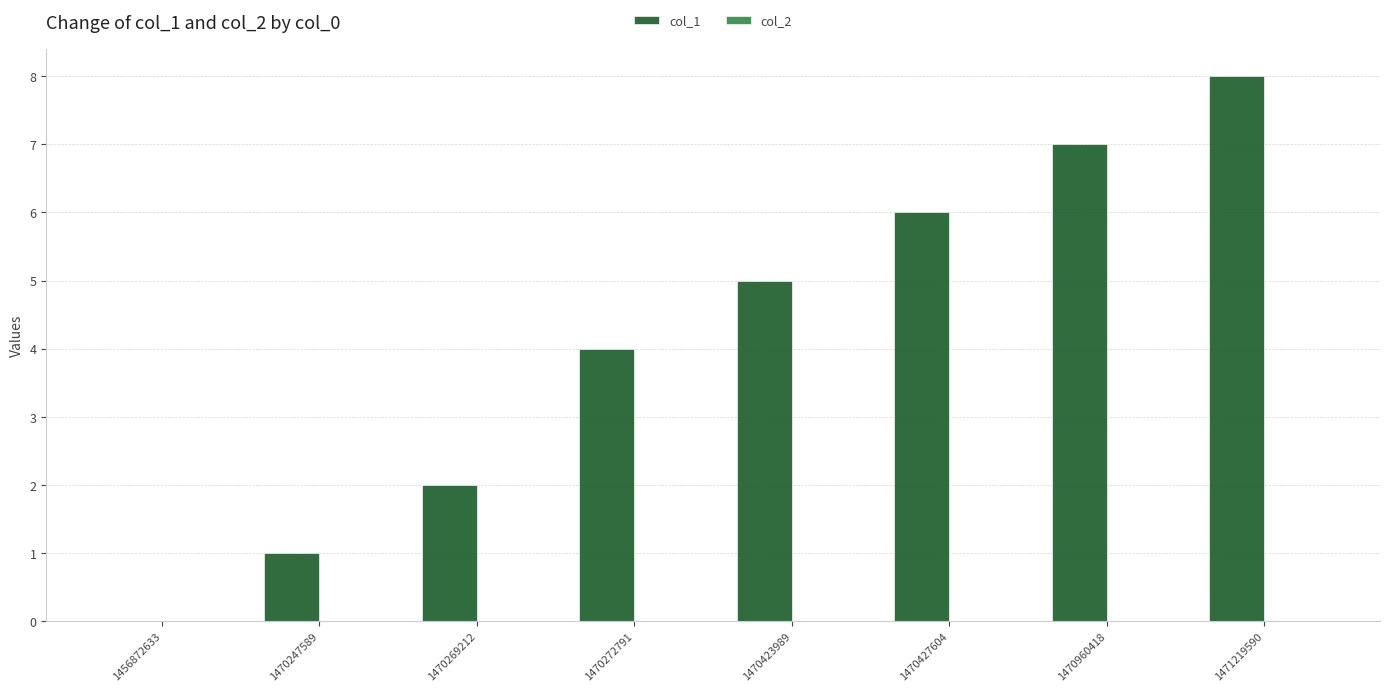

What is the greatest value displayed?

8